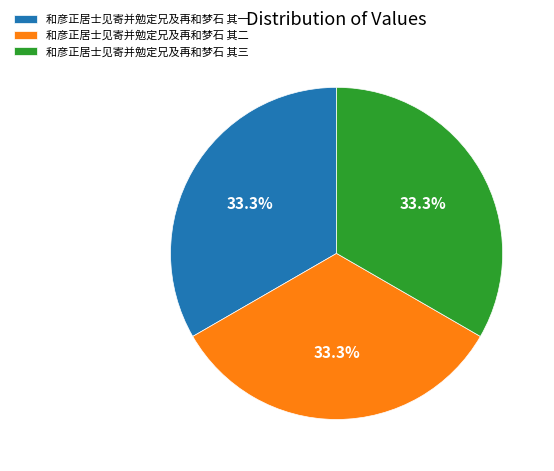

What is the ratio of the value at 和彦正居士见寄并勉定兄及再和梦石 其三 to the value at 和彦正居士见寄并勉定兄及再和梦石 其一?

1.0